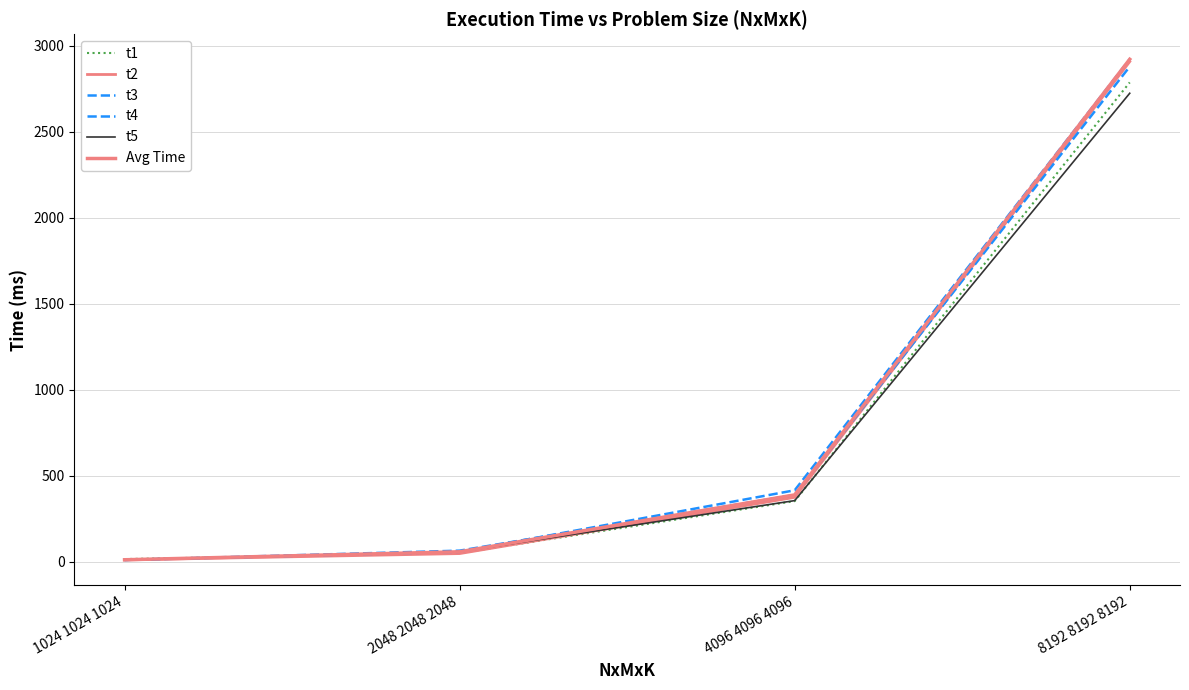

What is the sum of the t3 values at 2048 2048 2048 and 1024 1024 1024?

74.0